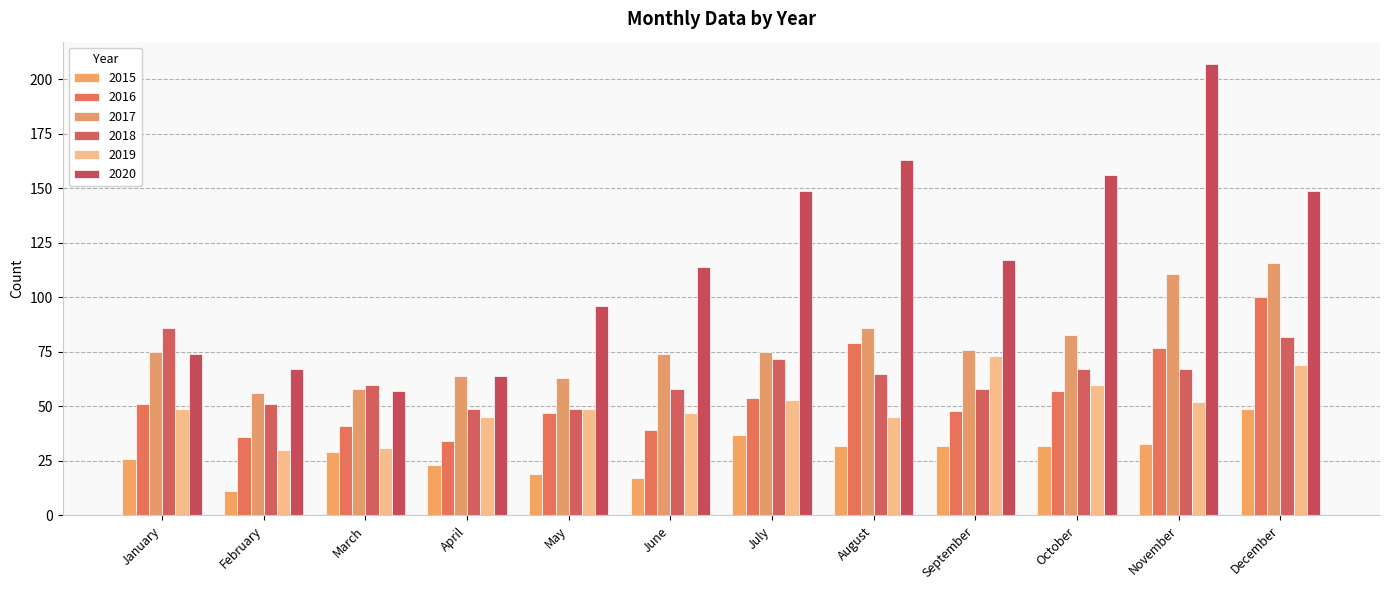

Does the chart contain any negative values?

No